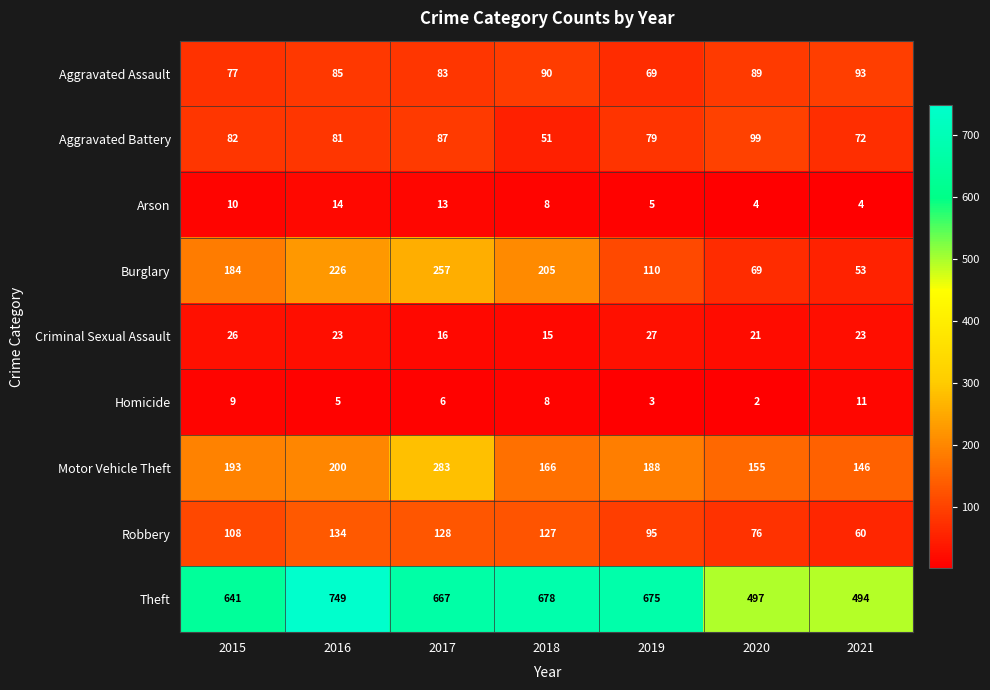

Count the number of data series in this chart.

9